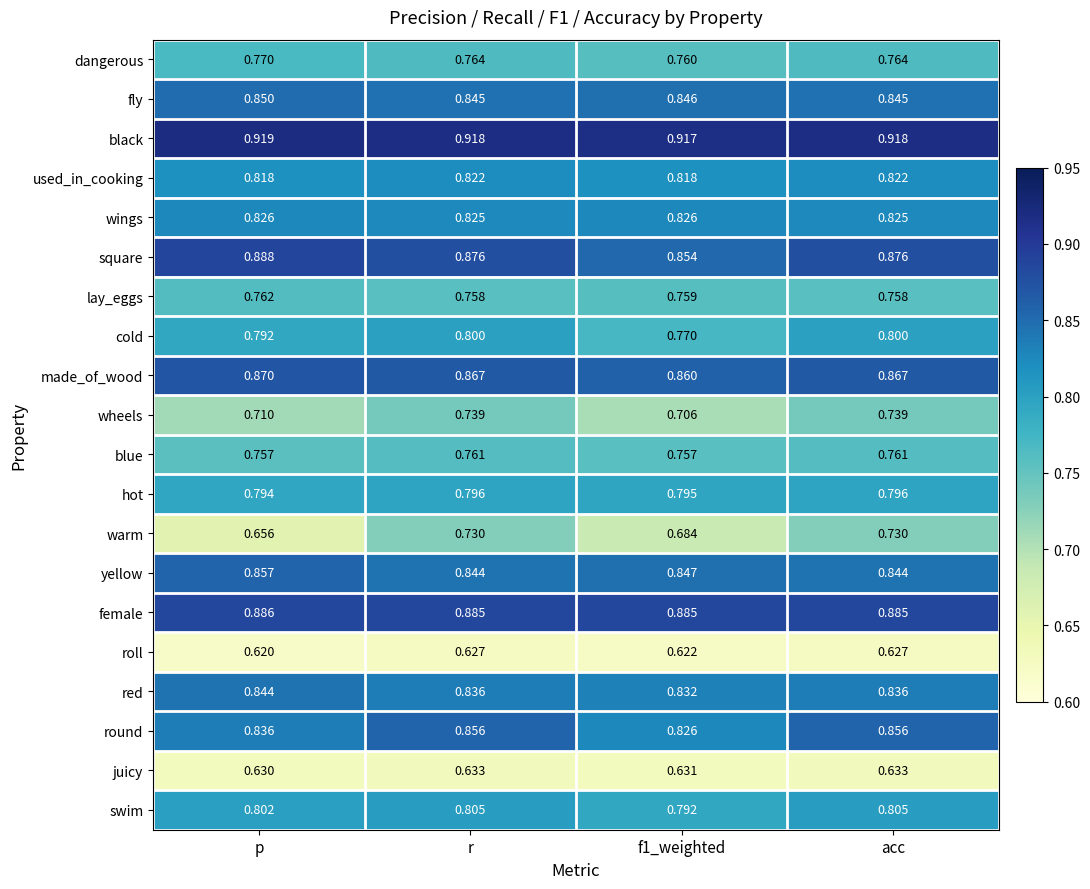

Is the value of fly at acc greater than the value of wheels at acc?

Yes